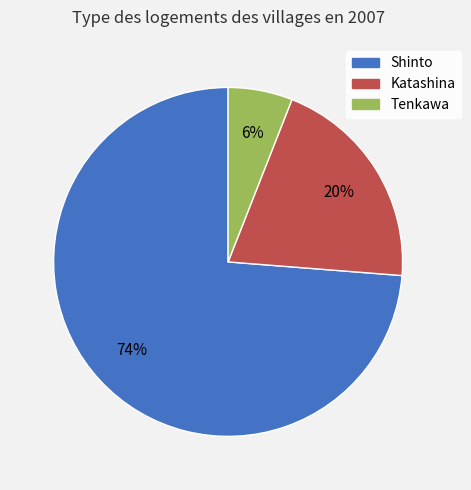

To the nearest percent, what is the difference between the Tenkawa and Shinto slice percentages?

68%